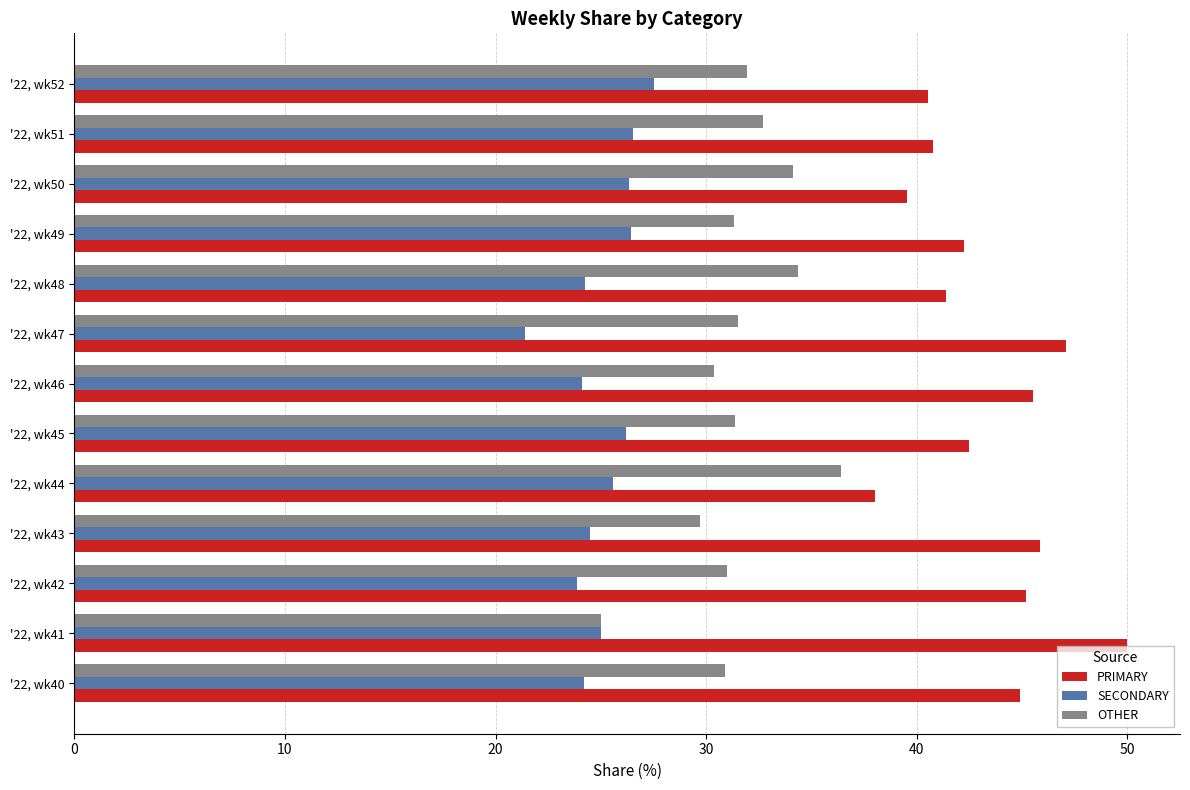

What value does the OTHER series have at '22, wk52?

31.9